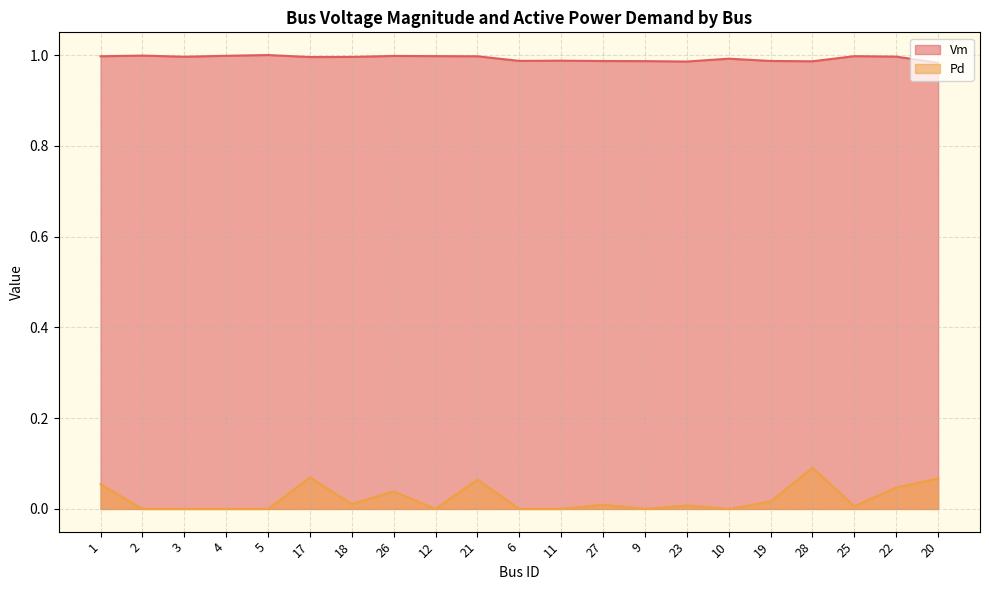

At which category does the chart reach its minimum across all series?

2